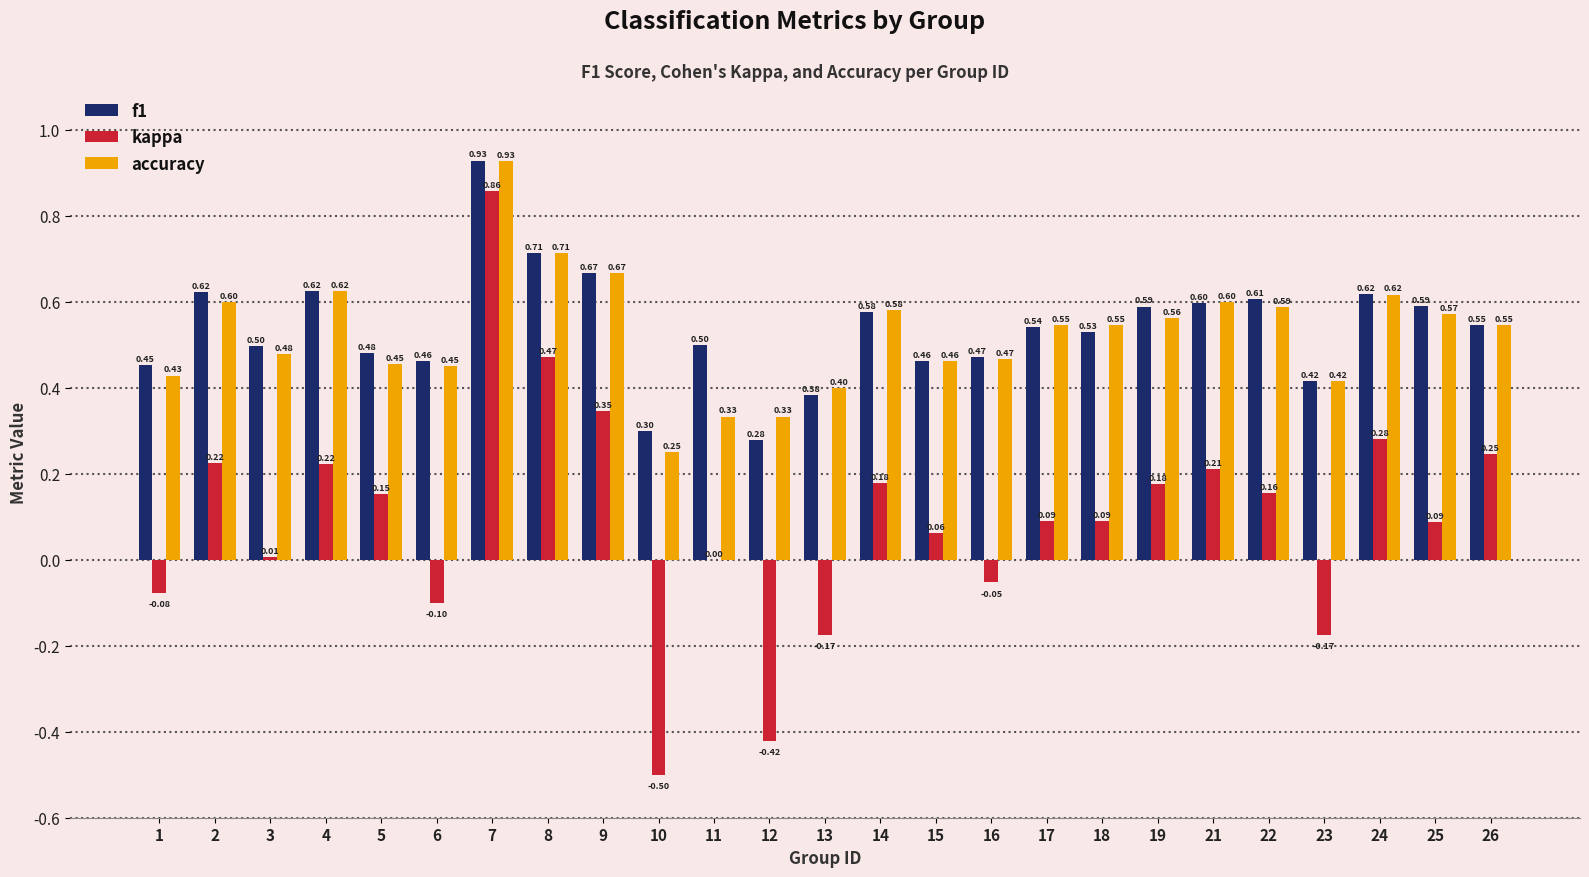

How many groups of bars are there?

25